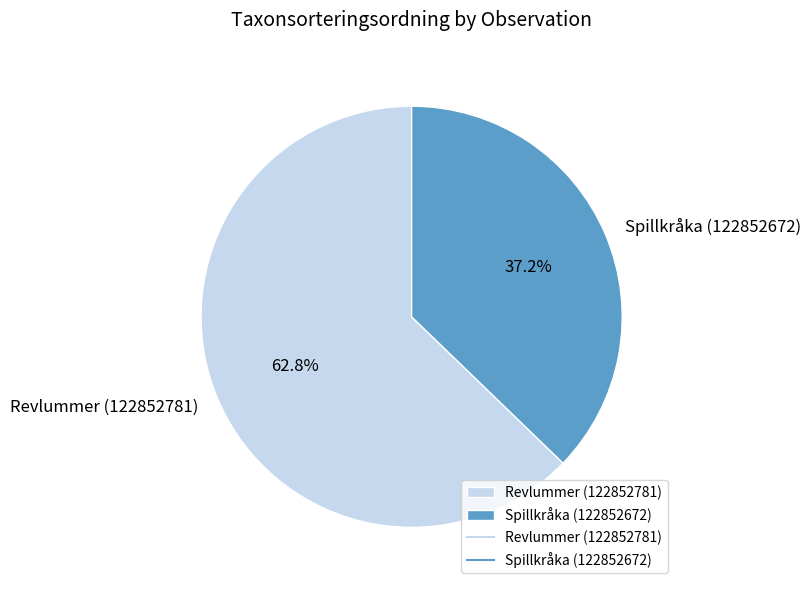

Combined, what portion of the pie is Revlummer (122852781) and Spillkråka (122852672)?

100.0%